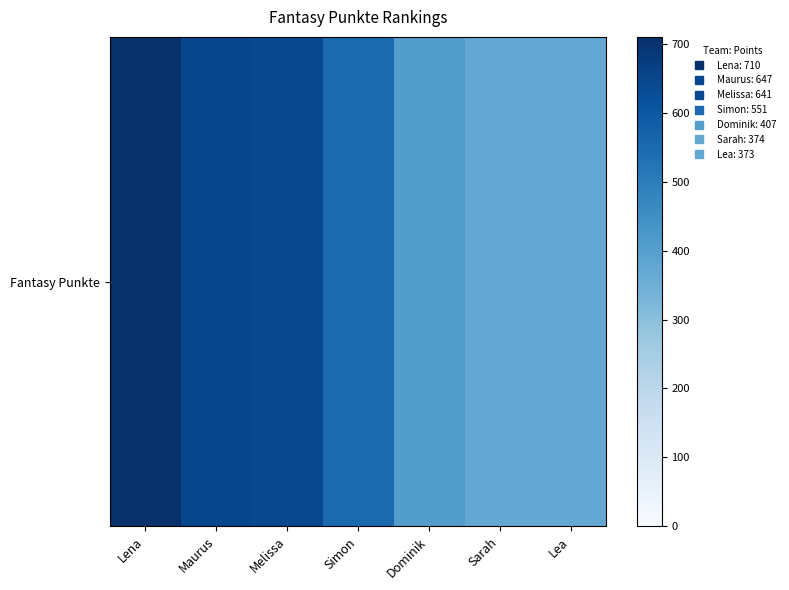

The value at Lea is 658. True or false?

False